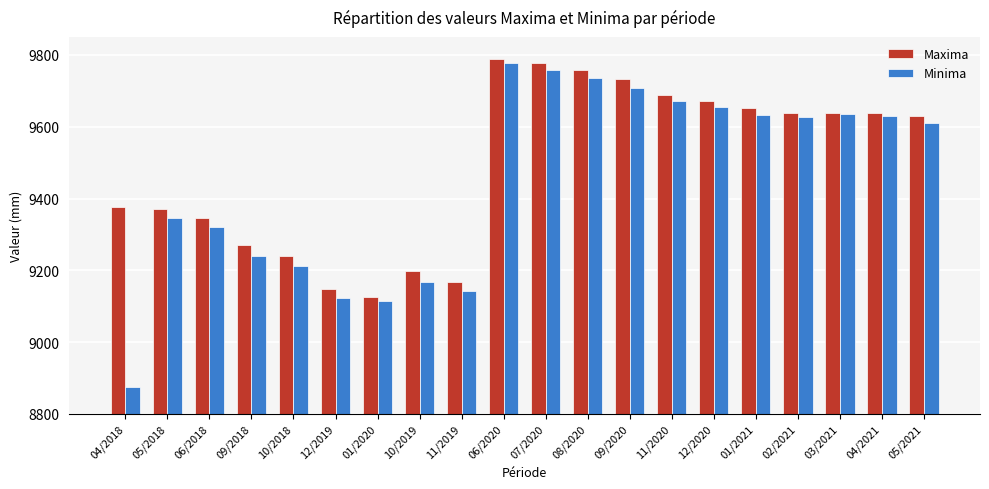

True or false: Maxima has a value of 2438 at 06/2018.

False